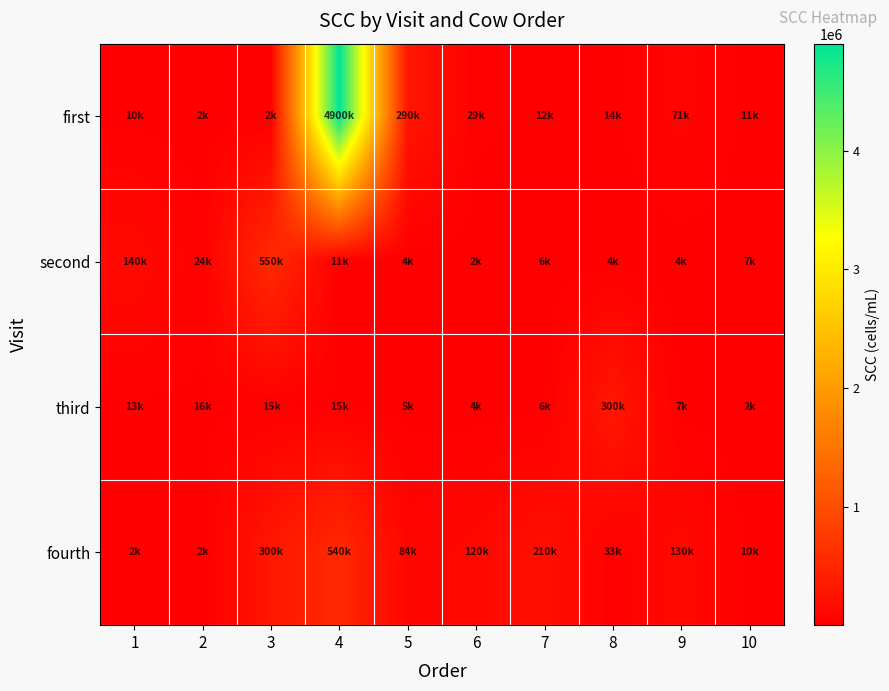

Which series has the largest total across all categories?

first